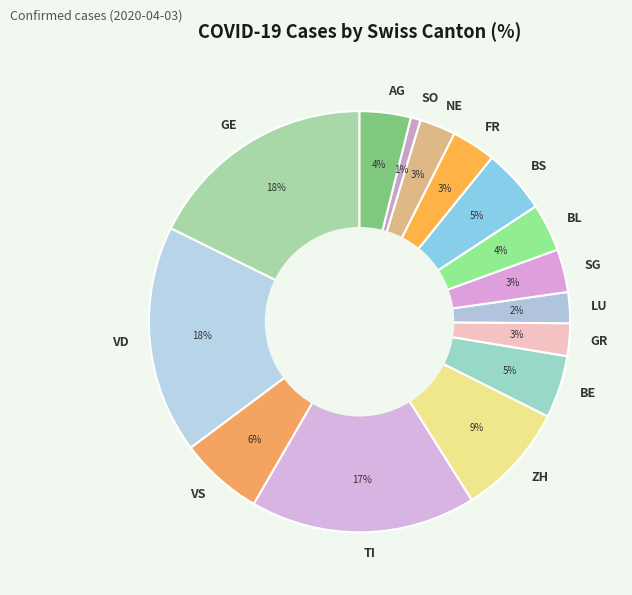

Is it true that BS is 15% of the pie?

False